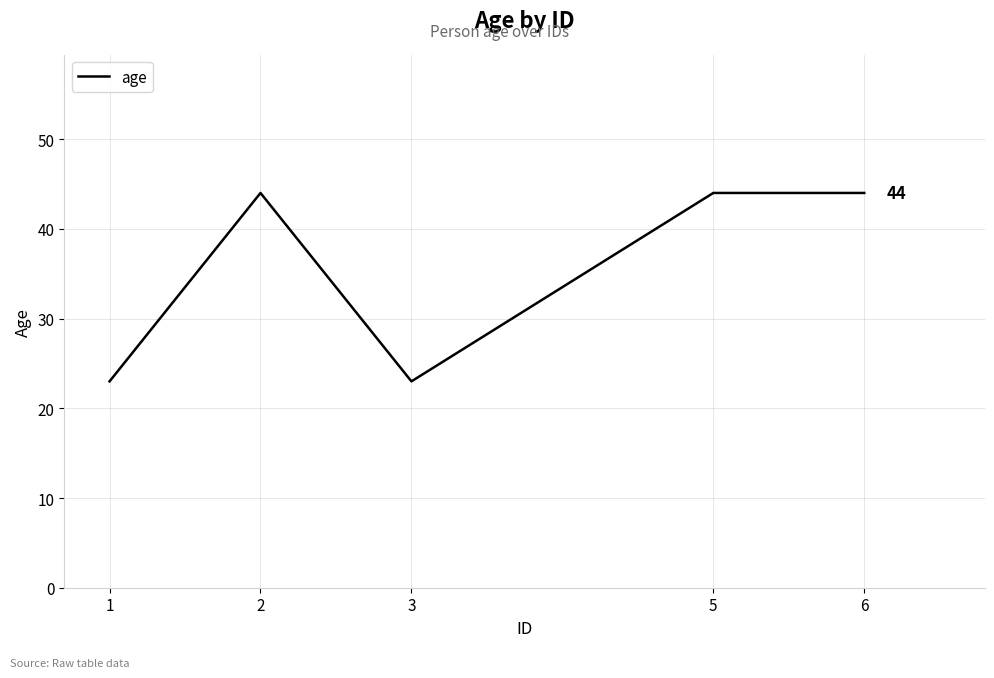

True or false: there are more than 2 points higher than both neighbors.

False